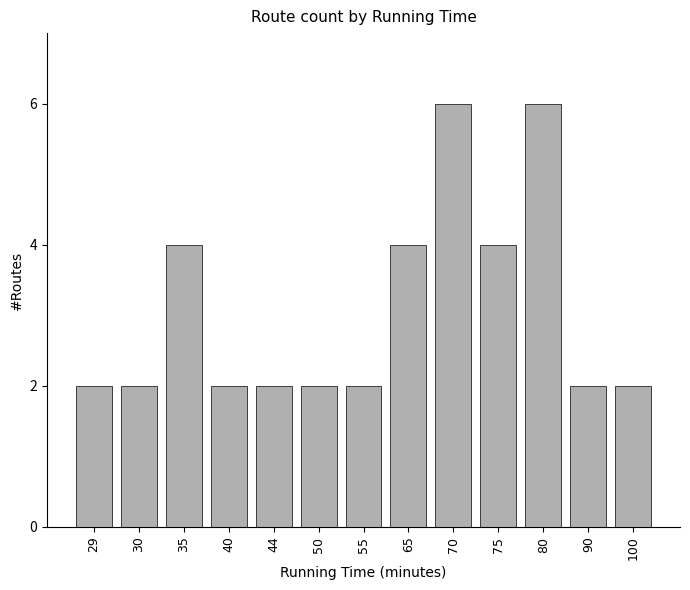

Is it true that the value at 29 is 1?

False